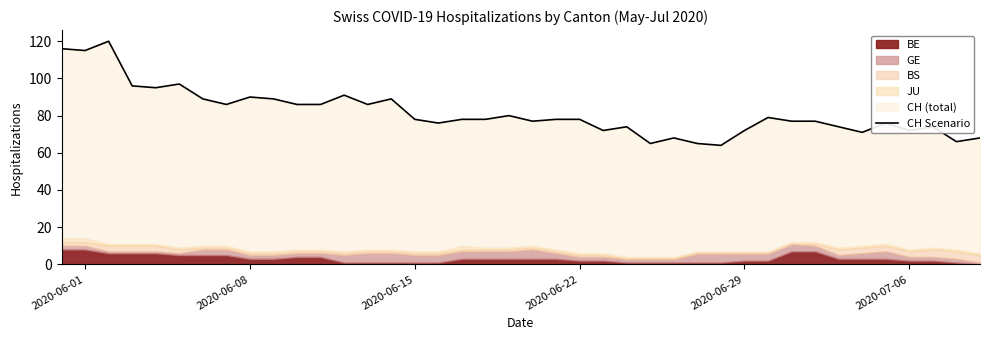

What is the average value?

82